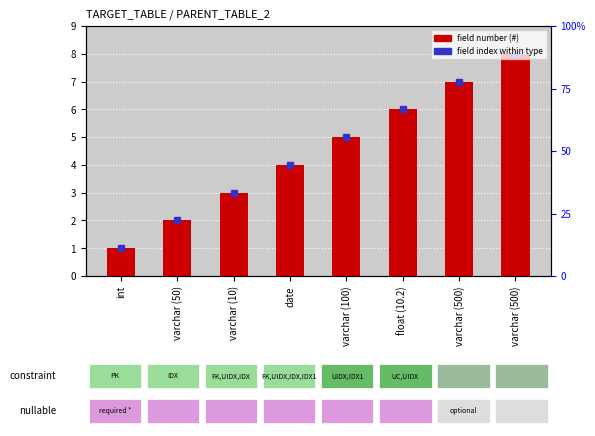

The chart shows a value of 7 at varchar (500). True or false?

True